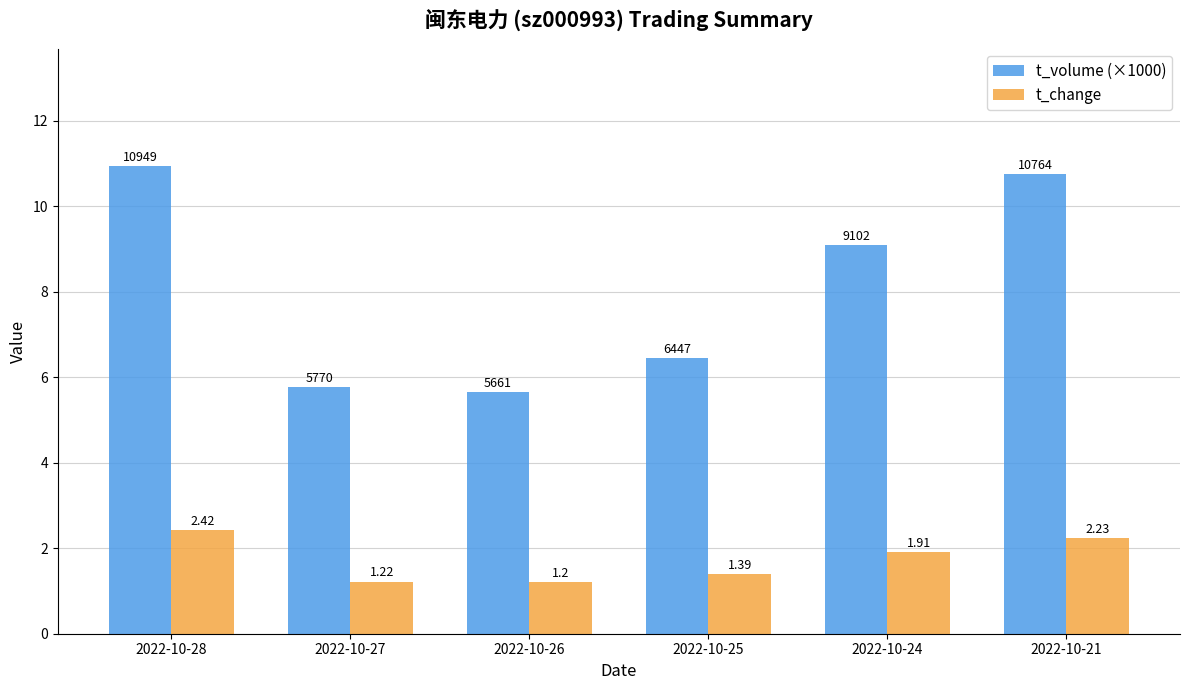

What are all the series names shown in the legend?

t_volume (×1000), t_change